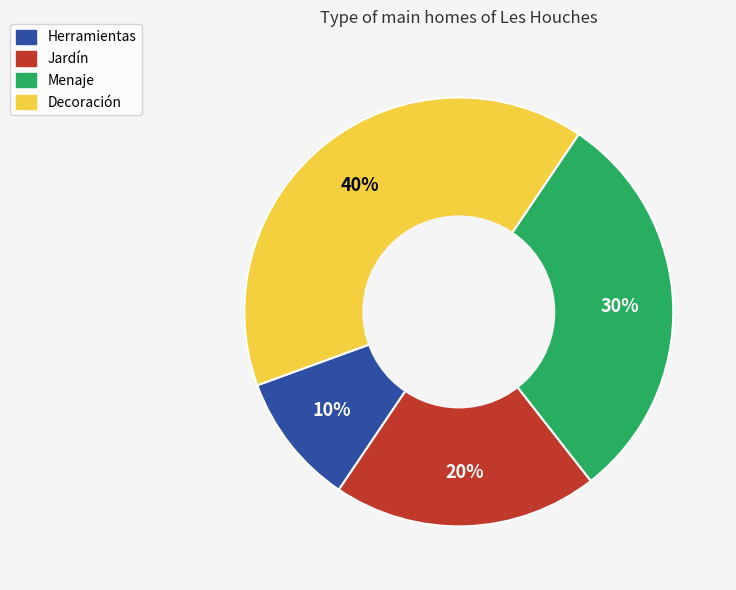

Does Decoración account for over 50% of the chart?

No